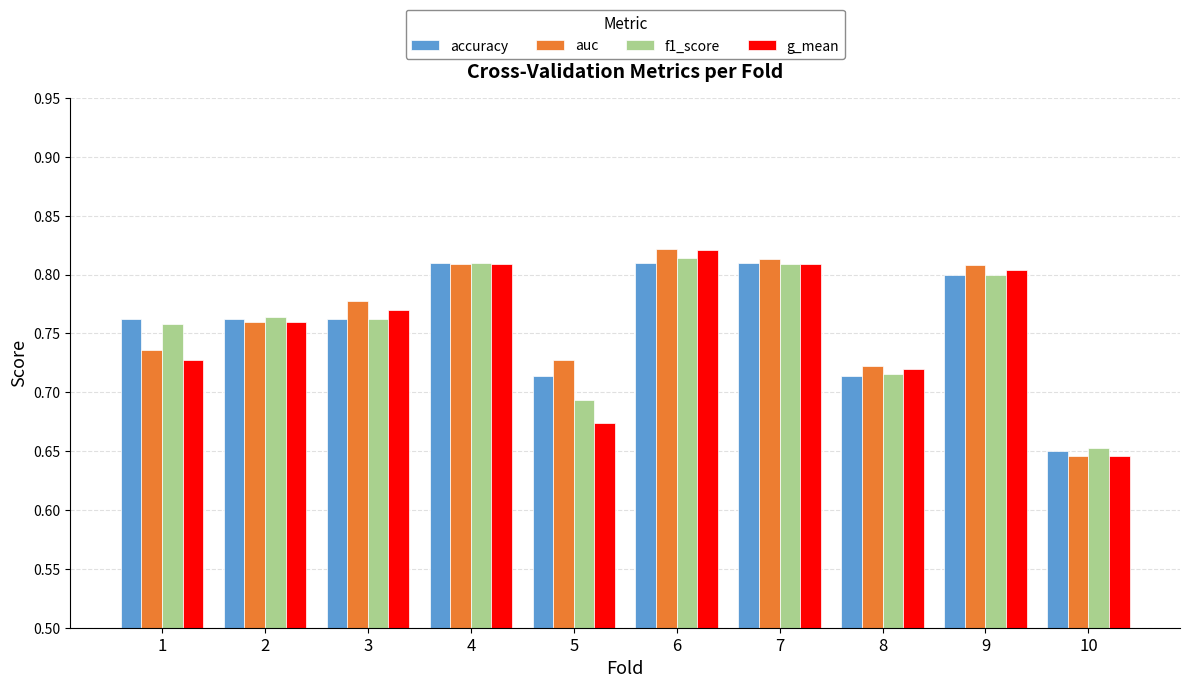

At which category is the sum across all series the highest?

6